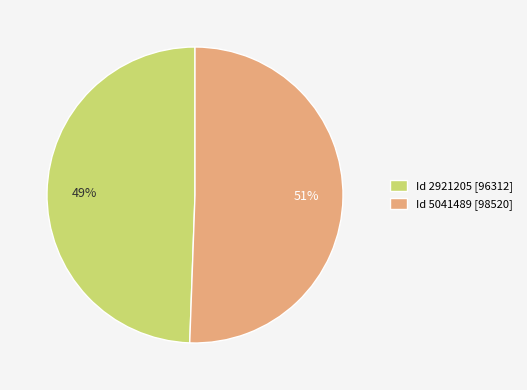

To the nearest percent, what percentage of the pie is Id 5041489 [98520]?

51%